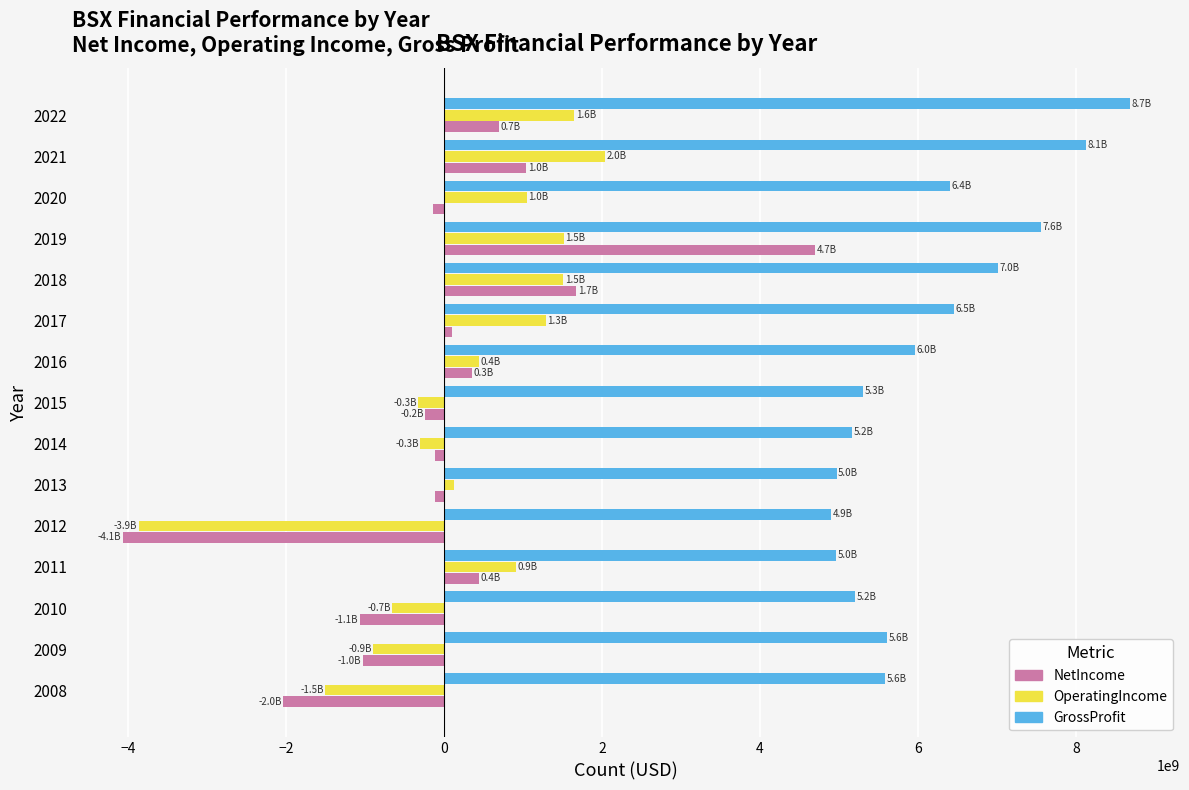

What is the difference between the second highest and minimum values in the NetIncome series?

5739000000